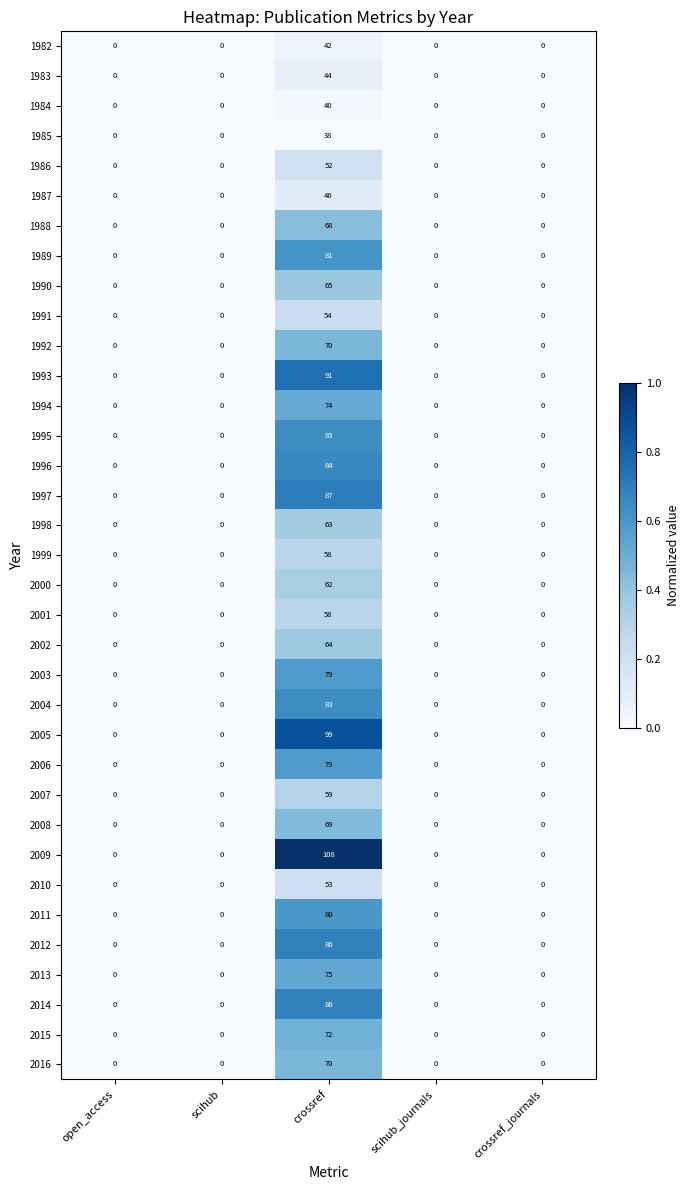

At which category does the chart reach its peak across all series?

crossref